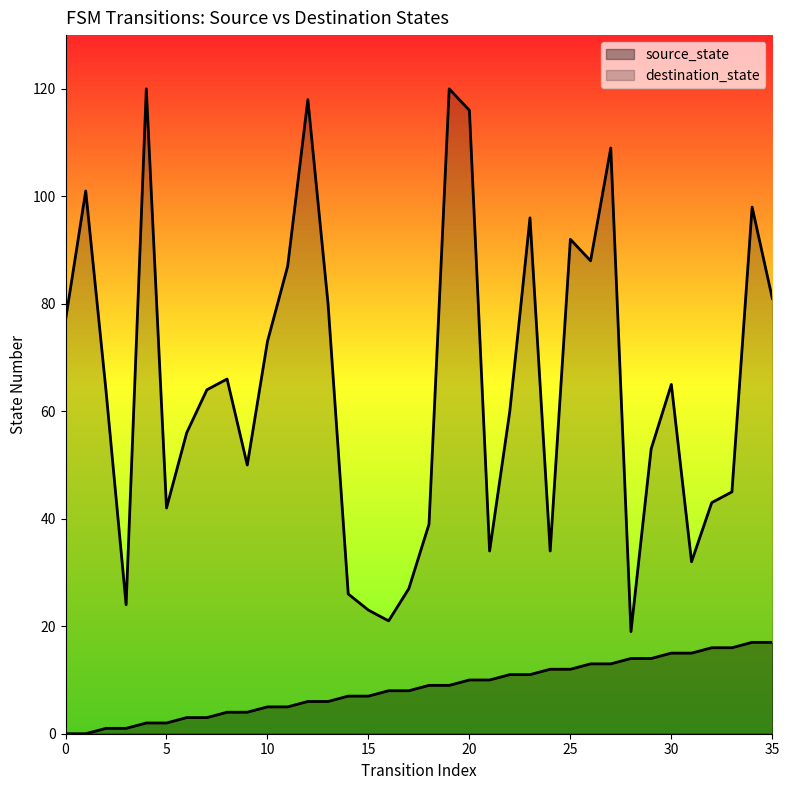

Which category has the highest value across all series?

4